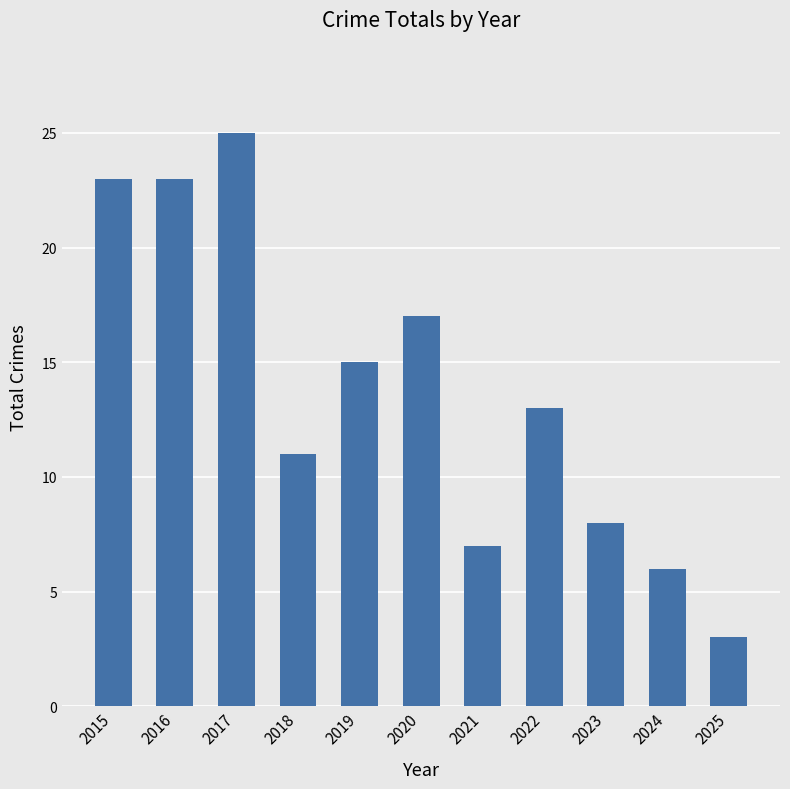

The chart shows a value of 5 at 2018. True or false?

False